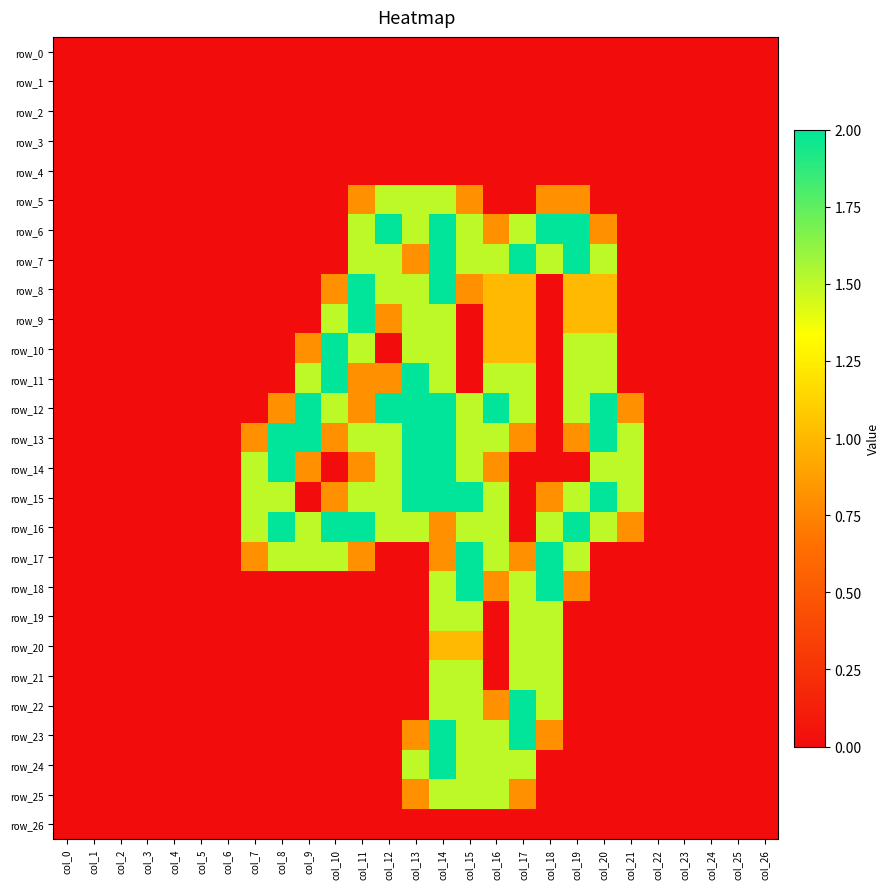

At which category does the chart reach its peak across all series?

col_12